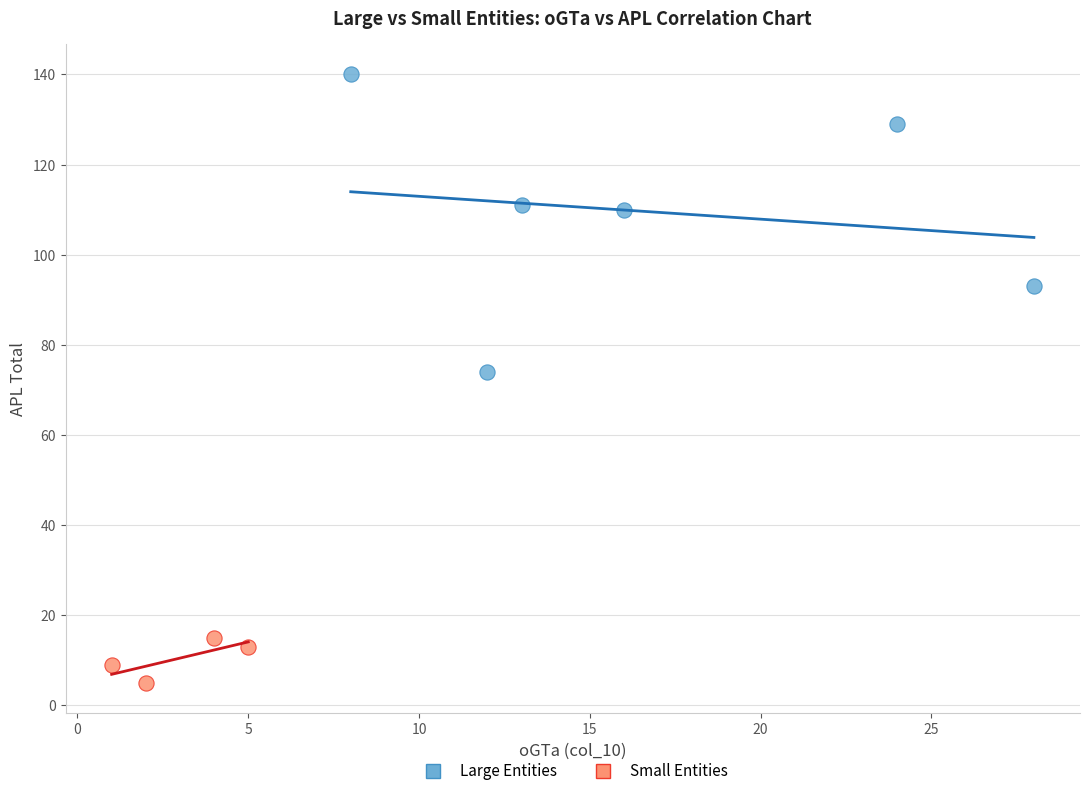

Which series contains the lowest Y value?

Small Entities